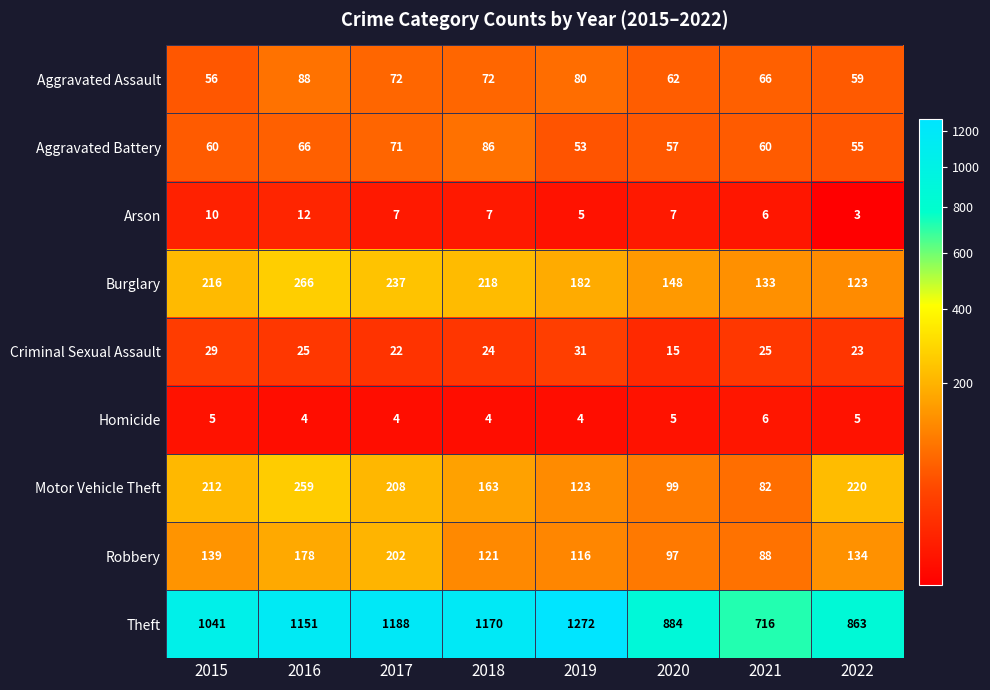

At which label does Motor Vehicle Theft reach its peak?

2016